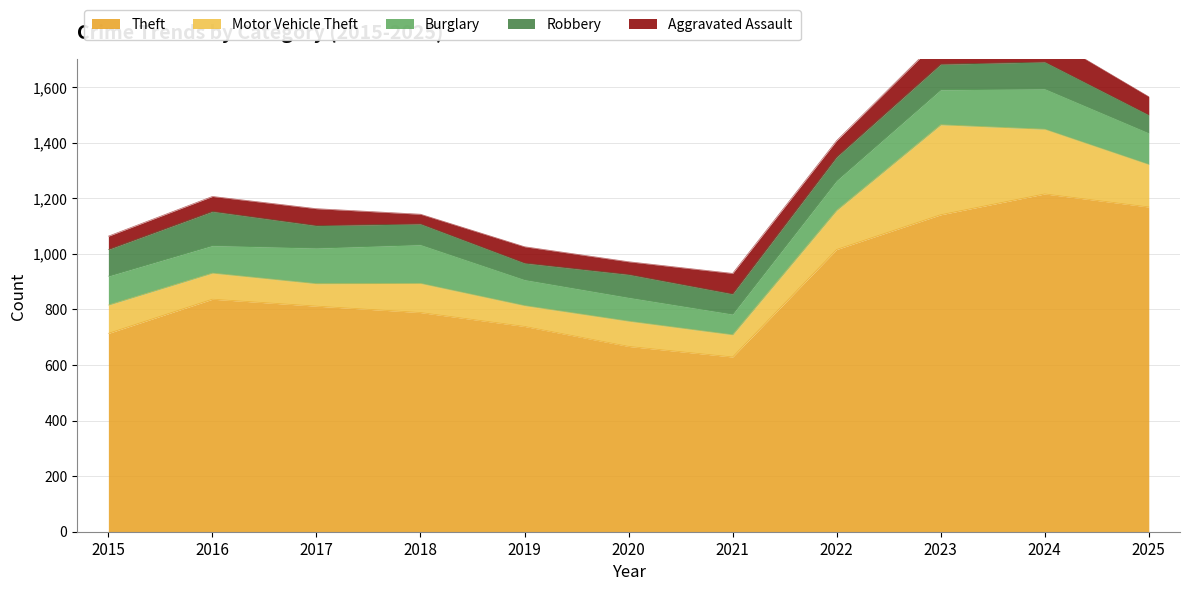

What is the value of the Aggravated Assault point at the 1st from the left?

48